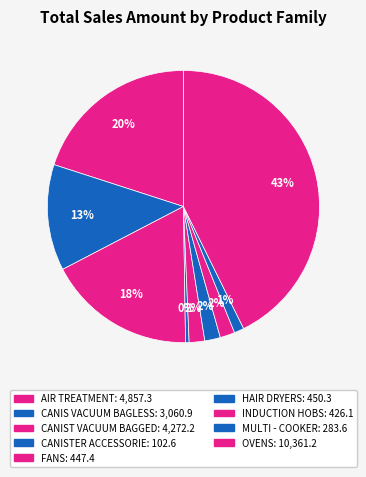

How many segments does this pie chart have?

9